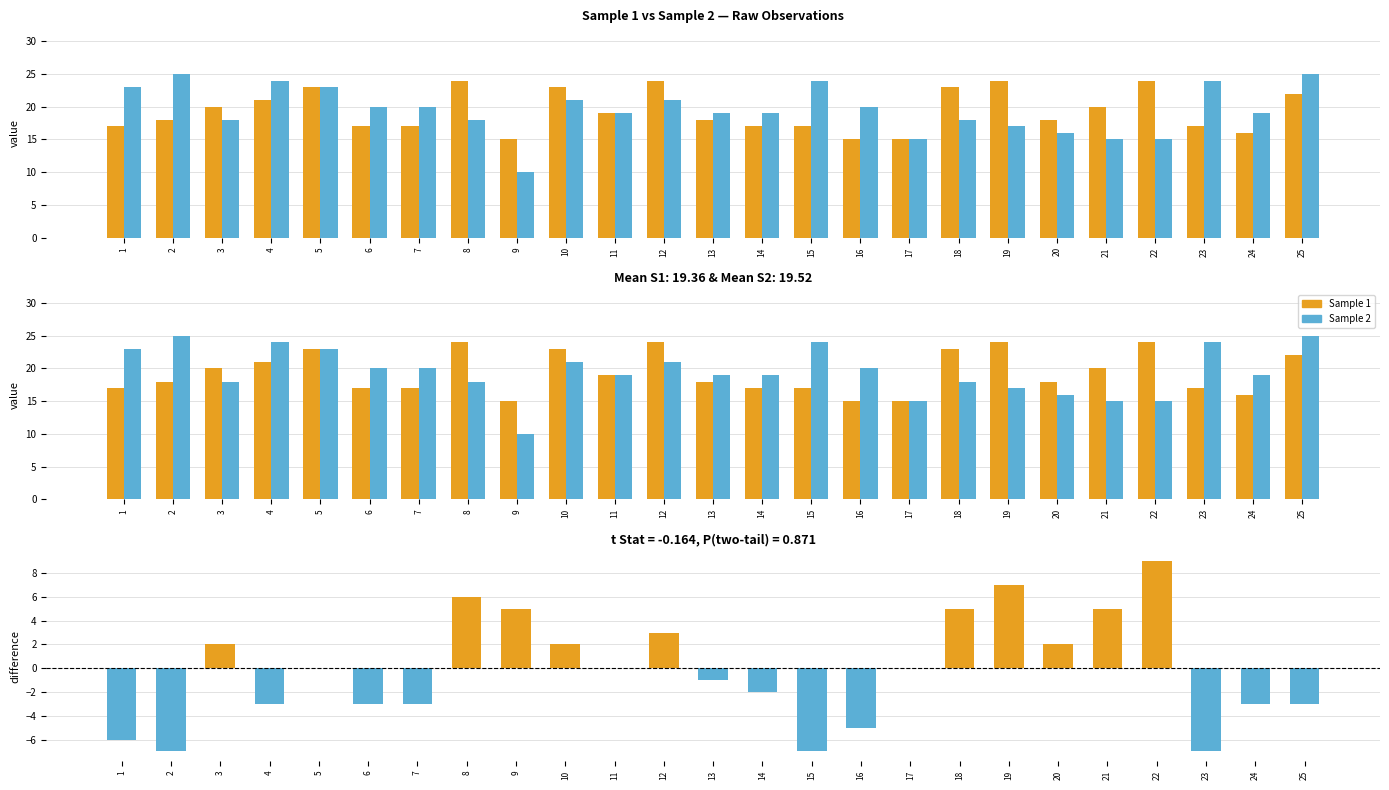

Reading left to right, extract all data points from this chart.

Sample 1: 1=17	2=18	3=20	4=21	5=23	6=17	7=17	8=24	9=15	10=23	11=19	12=24	13=18	14=17	15=17	16=15	17=15	18=23	19=24	20=18	21=20	22=24	23=17	24=16	25=22
Sample 2: 1=23	2=25	3=18	4=24	5=23	6=20	7=20	8=18	9=10	10=21	11=19	12=21	13=19	14=19	15=24	16=20	17=15	18=18	19=17	20=16	21=15	22=15	23=24	24=19	25=25
Sample 1 - Sample 2: 1=-6	2=-7	3=2	4=-3	5=0	6=-3	7=-3	8=6	9=5	10=2	11=0	12=3	13=-1	14=-2	15=-7	16=-5	17=0	18=5	19=7	20=2	21=5	22=9	23=-7	24=-3	25=-3